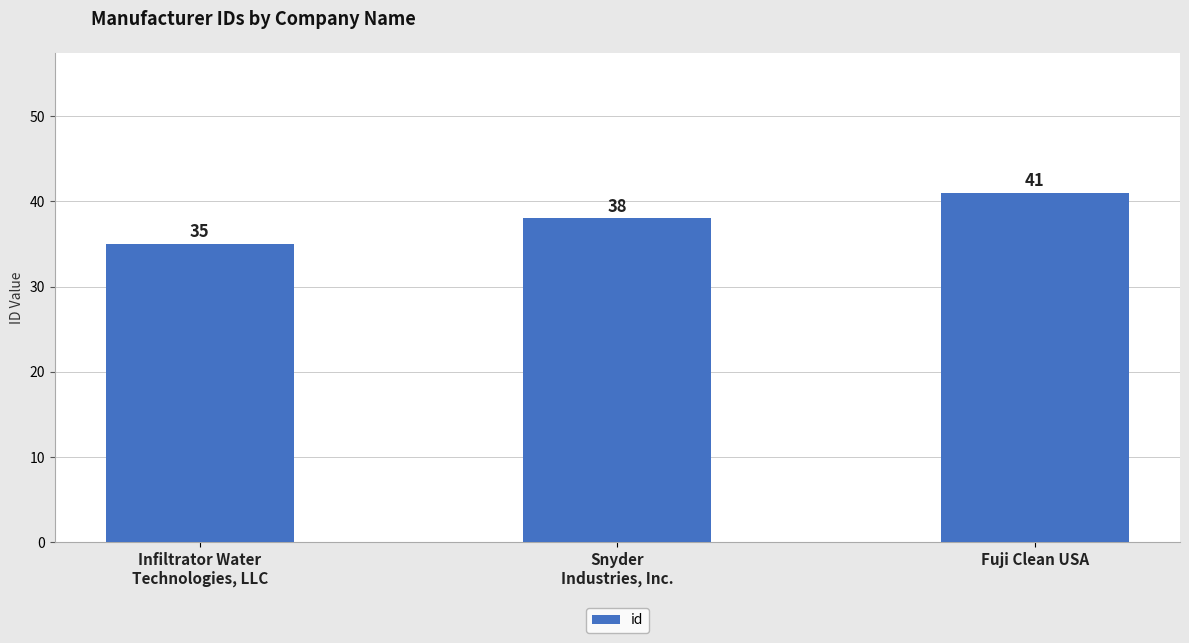

Approximately how many times larger is the value at Infiltrator Water
Technologies, LLC compared to Snyder
Industries, Inc.?

0.9